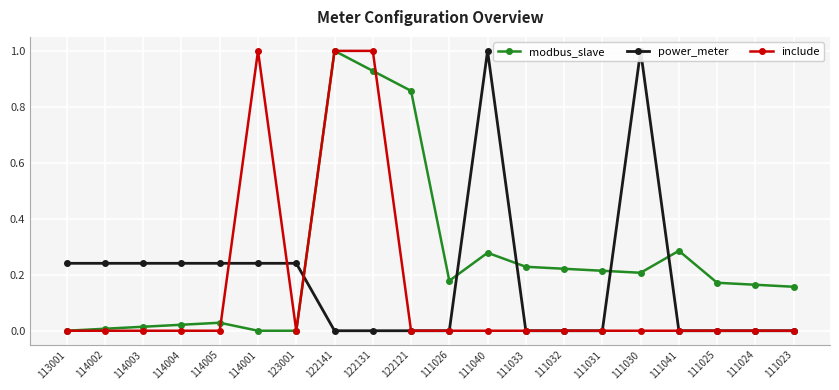

Between 113001 and 111030, which is larger?

111030